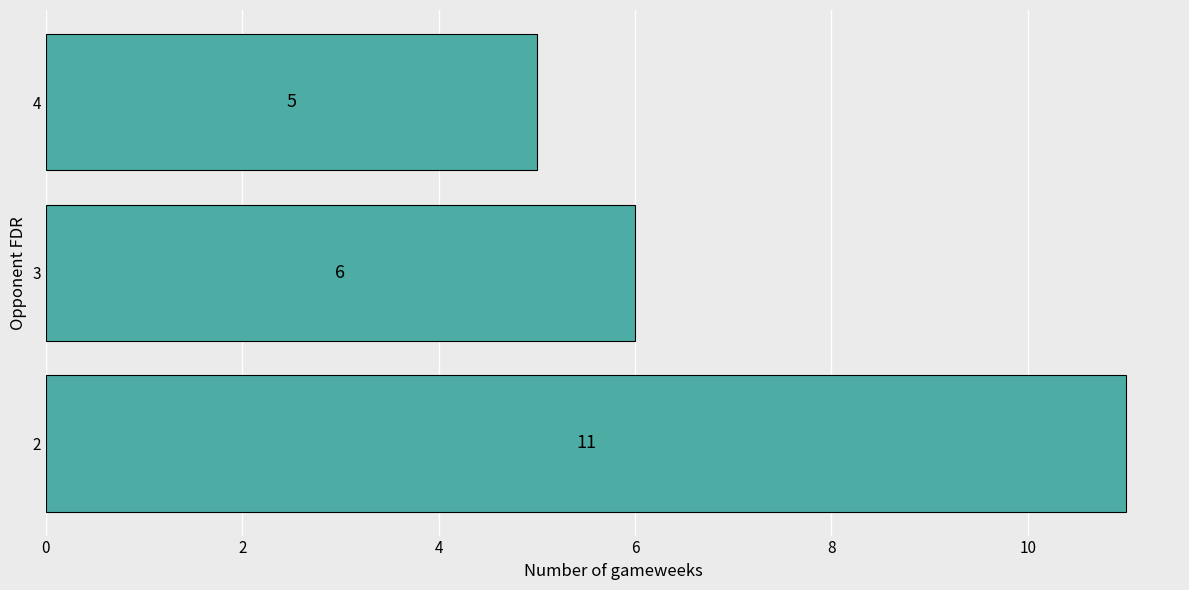

List the labels in order of value, largest first.

2, 3, 4